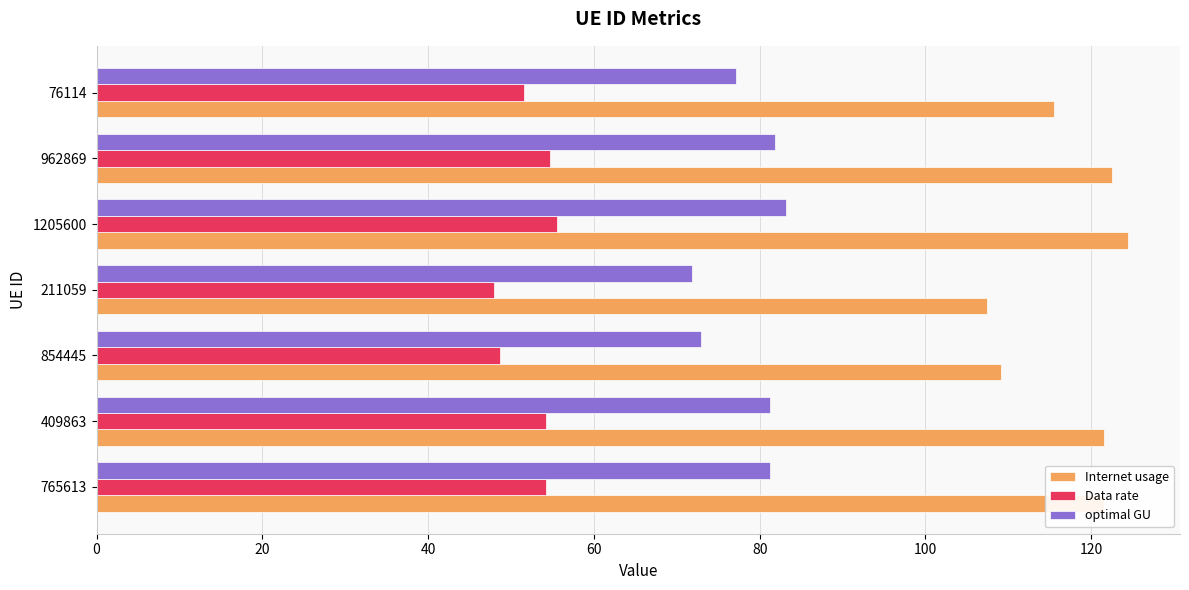

Rank the series by their average value, from lowest to highest.

Data rate, optimal GU, Internet usage